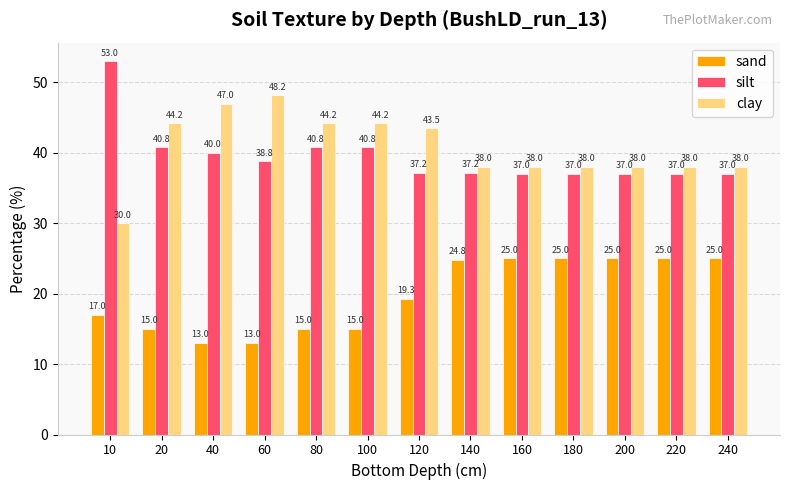

What is the difference between the second highest and minimum values in the silt series?

3.8